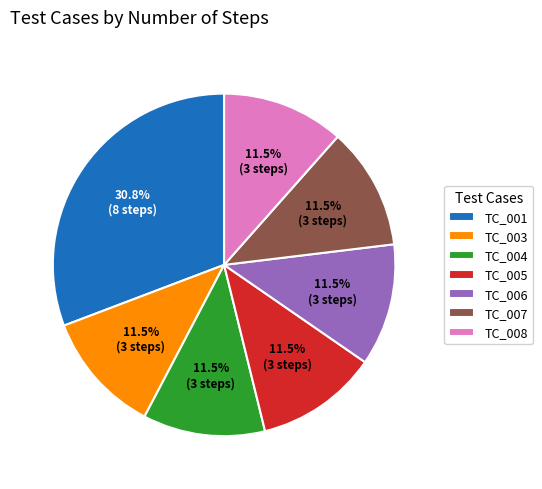

What is the largest slice in the pie chart?

TC_001